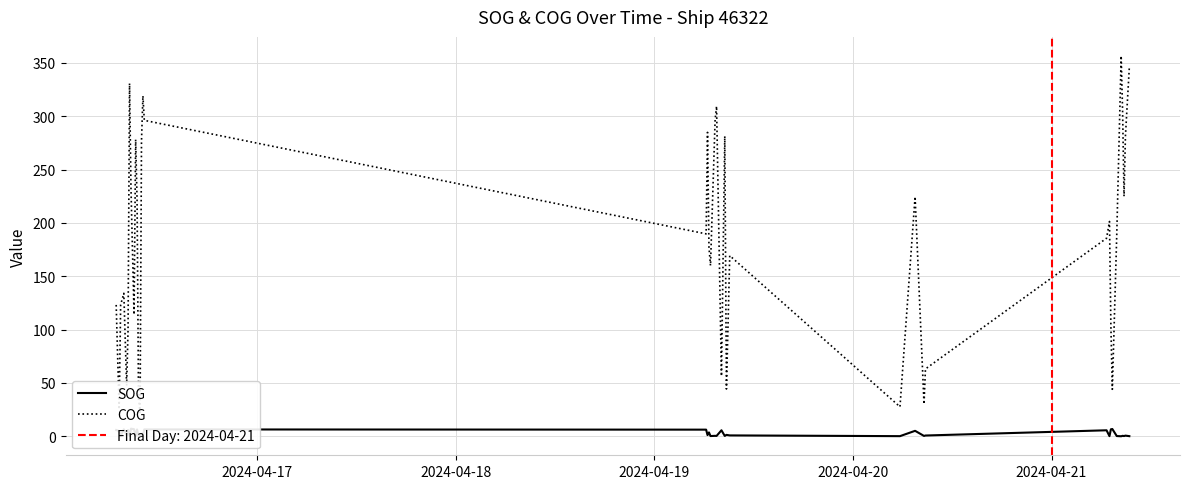

True or false: COG and SOG intersect in this chart.

False